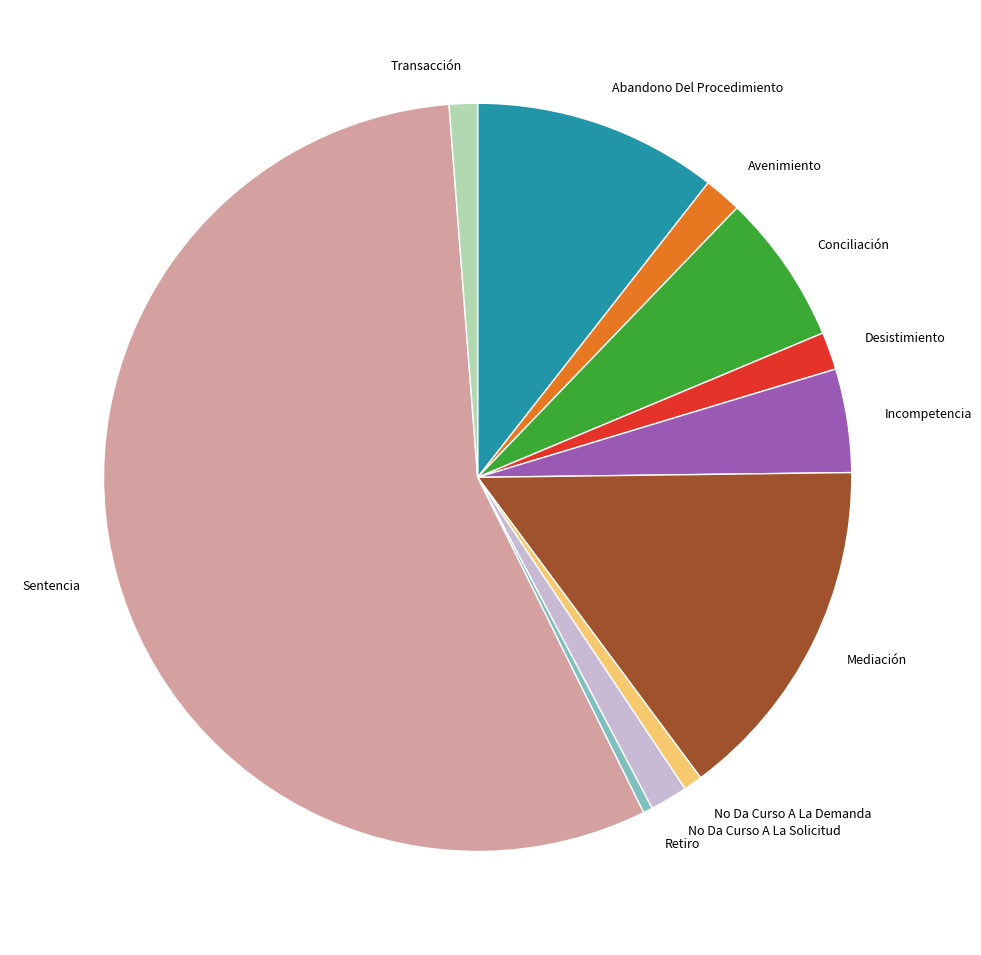

The Avenimiento slice represents 2% of the pie. True or false?

True